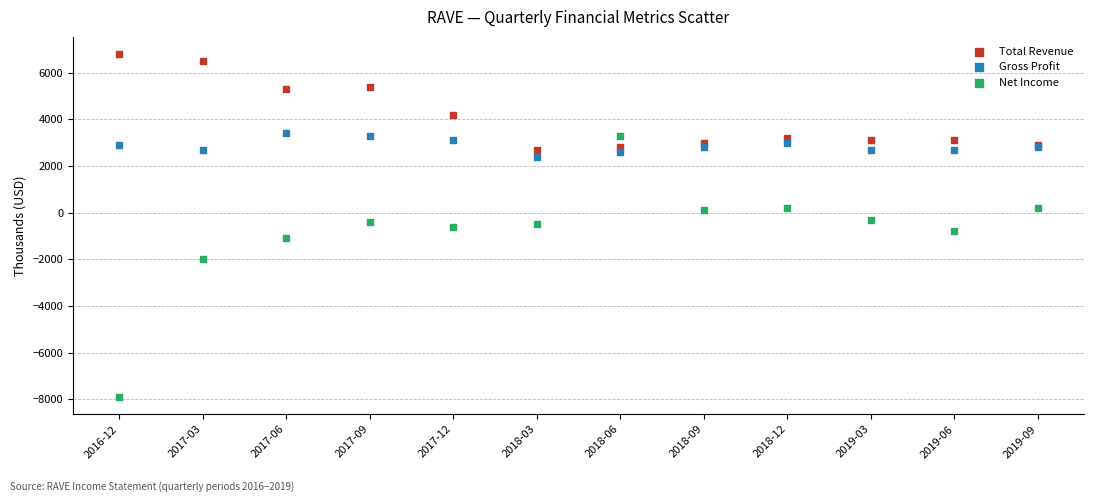

In the Net Income series, what Y value is closest to -2300?

-2000